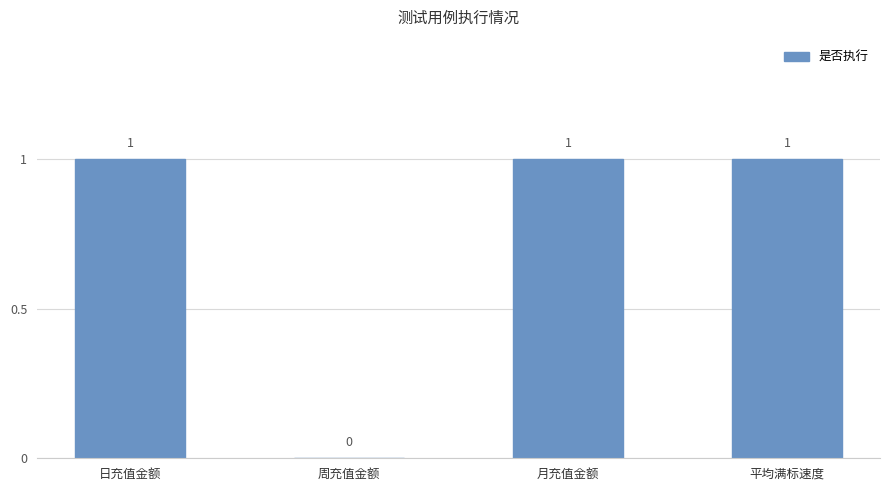

True or false: the data shows 1 at 月充值金额.

True